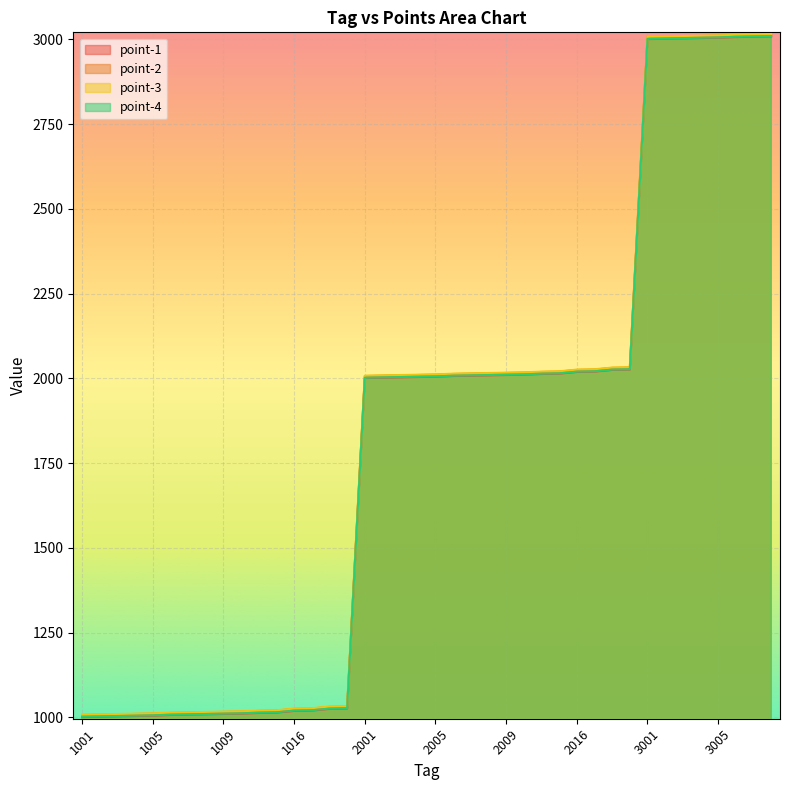

Reading left to right, list all the values displayed in this chart.

point-1: 1001	1002	1003	1004	1005	1007	1008	1009	1010	1011	1013	1014	1019	1020	1025	1026	2001	2002	2003	2004	2005	2007	2008	2009	2010	2011	2013	2014	2019	2020	2025	2026	3001	3002	3003	3004	3005	3007	3008	3009
point-2: 1007	1008	1009	1010	1011	1013	1014	1015	1016	1017	1019	1020	1025	1026	1031	1032	2007	2008	2009	2010	2011	2013	2014	2015	2016	2017	2019	2020	2025	2026	2031	2032	3007	3008	3009	3010	3011	3013	3014	3015
point-3: 1008	1009	1010	1011	1012	1014	1015	1016	1017	1018	1020	1021	1026	1027	1032	1033	2008	2009	2010	2011	2012	2014	2015	2016	2017	2018	2020	2021	2026	2027	2032	2033	3008	3009	3010	3011	3012	3014	3015	3016
point-4: 1002	1003	1004	1005	1006	1008	1009	1010	1011	1012	1014	1015	1020	1021	1026	1027	2002	2003	2004	2005	2006	2008	2009	2010	2011	2012	2014	2015	2020	2021	2026	2027	3002	3003	3004	3005	3006	3008	3009	3010